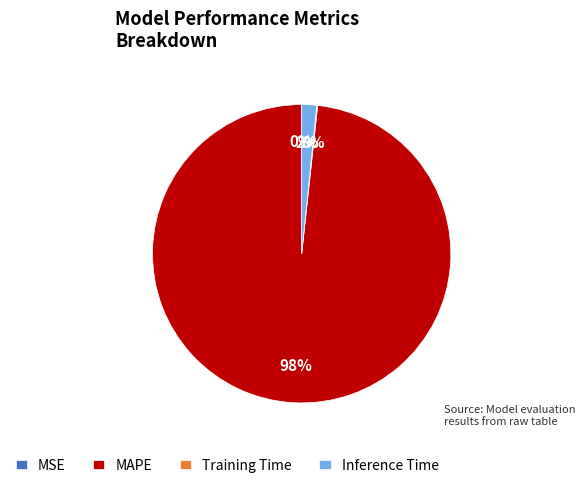

Which slice is the largest?

MAPE